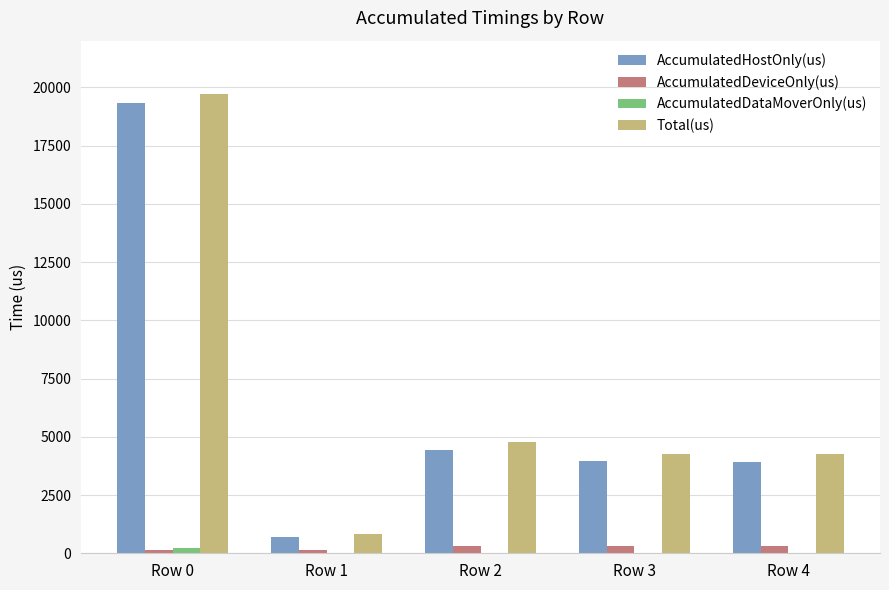

What is the sum of all Total(us) values?

33792.0